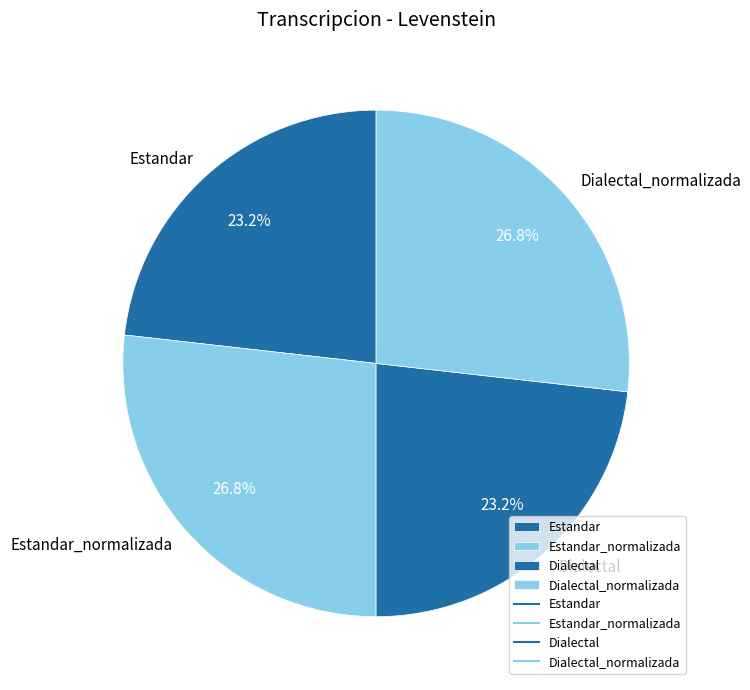

How many slices are in this pie chart?

4